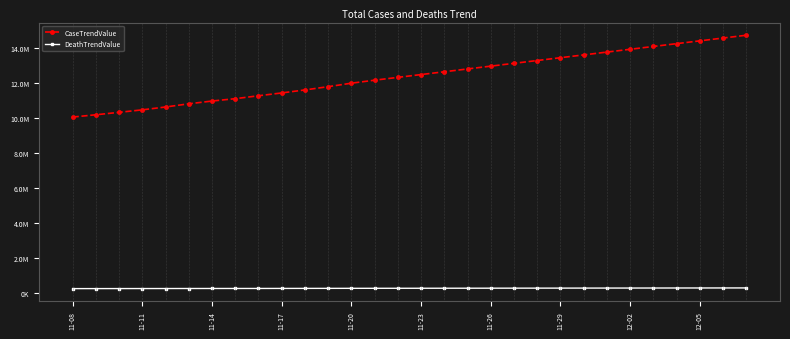

True or false: DeathTrendValue and CaseTrendValue cross at least once.

False